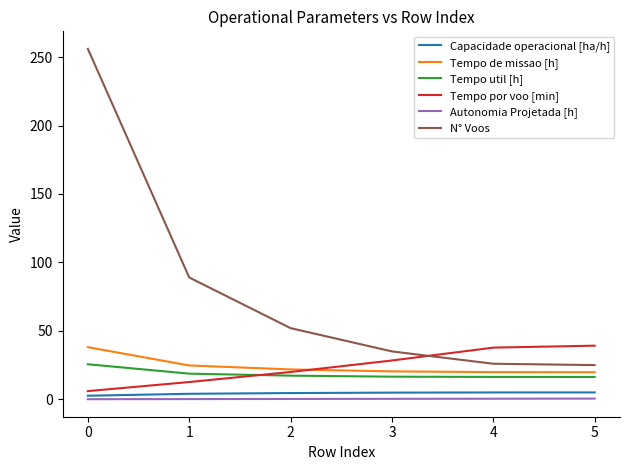

Count the number of data series in this chart.

6